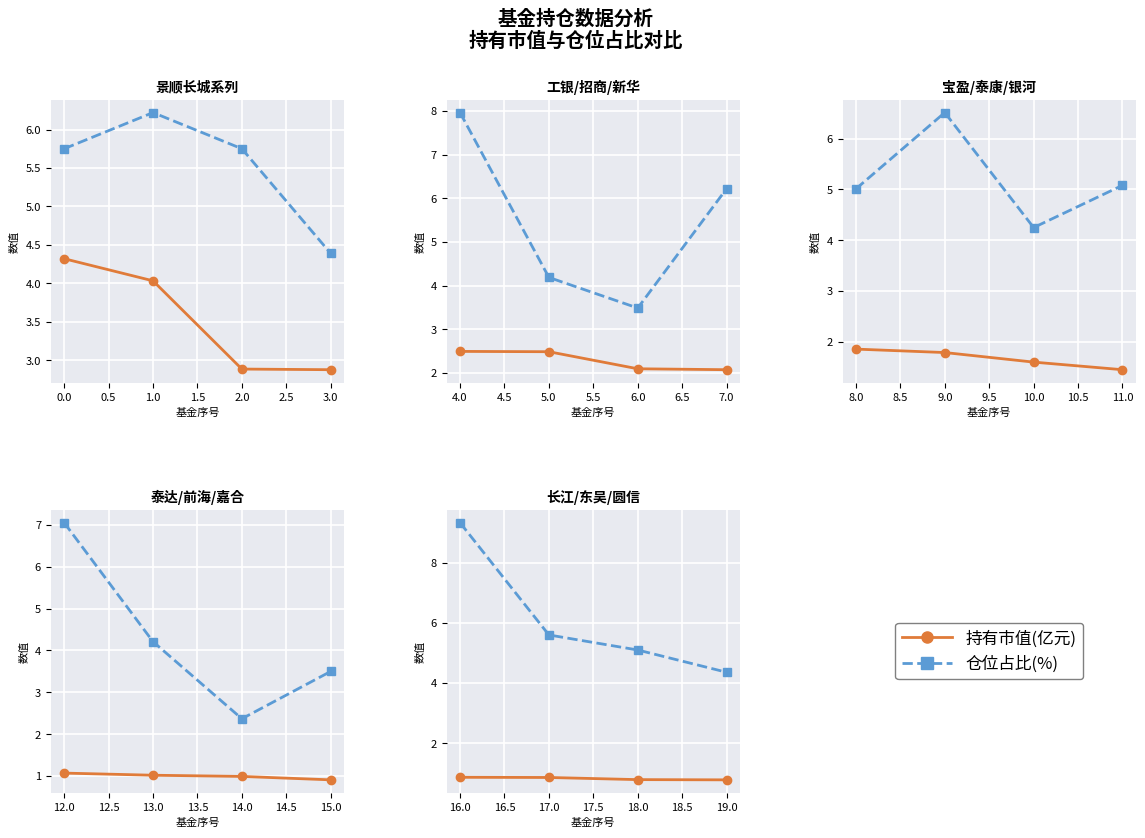

At 16.0, list the series in order from largest to smallest.

仓位占比(%), 持有市值(亿元)